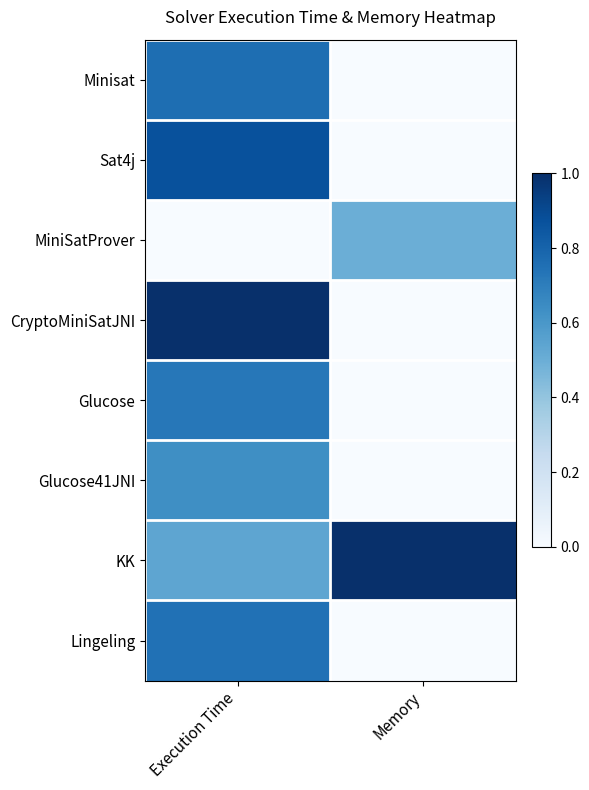

At which category is the sum across all series the highest?

Execution Time